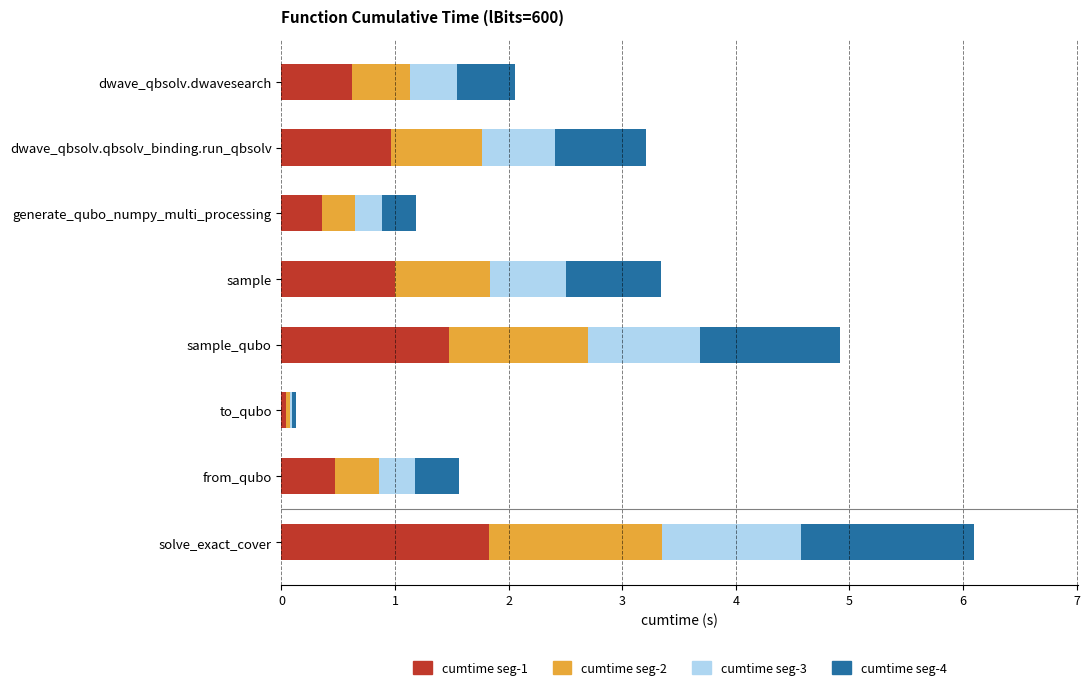

Is it true that cumtime seg-1 equals 0.9 at sample_qubo?

False